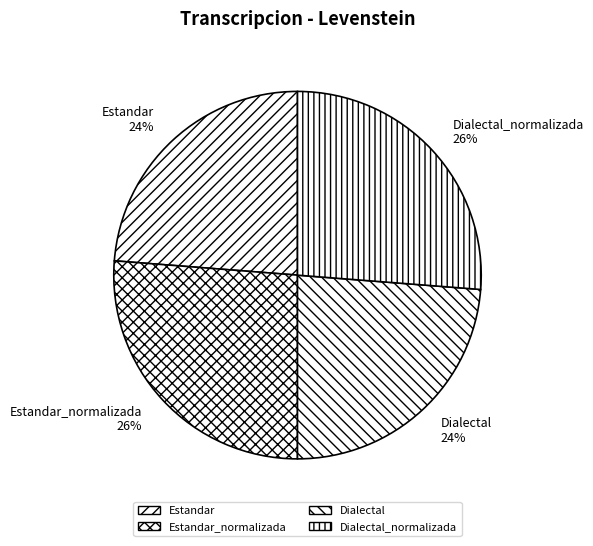

To the nearest percent, what is the difference between the largest and smallest slice percentages?

2%